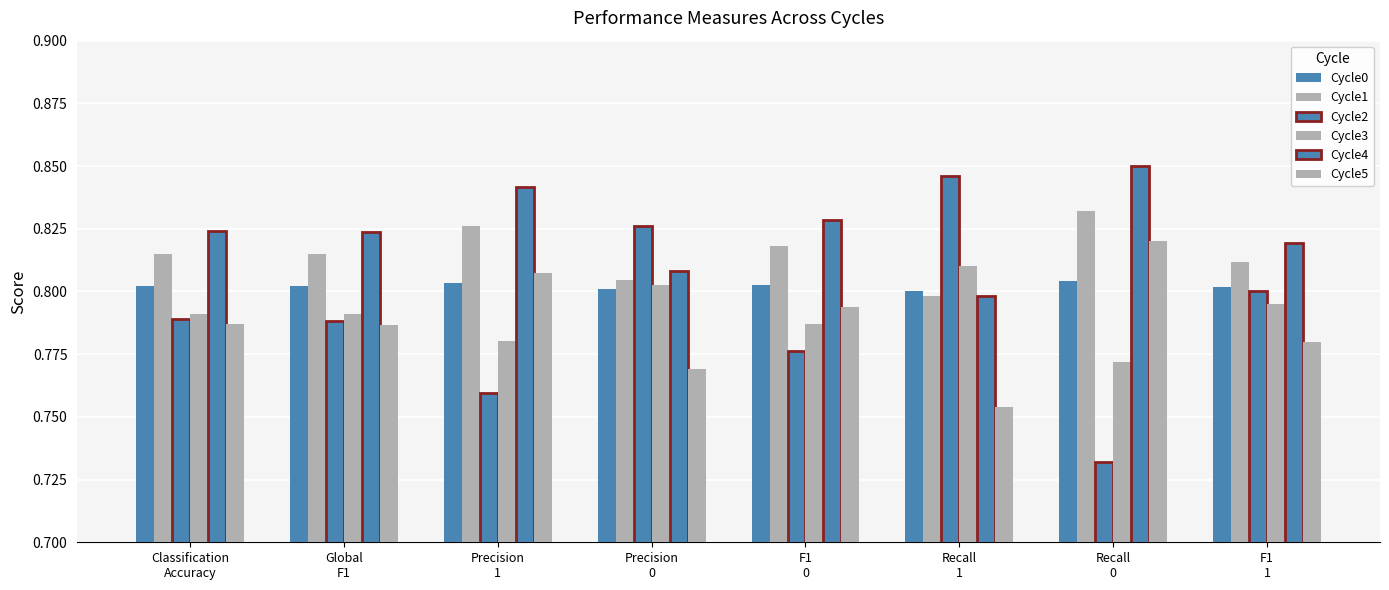

Reading left to right, list all the values displayed in this chart.

Cycle0: 0.8	0.8	0.8	0.8	0.8	0.8	0.8	0.8
Cycle1: 0.8	0.8	0.8	0.8	0.8	0.8	0.8	0.8
Cycle2: 0.8	0.8	0.8	0.8	0.8	0.8	0.7	0.8
Cycle3: 0.8	0.8	0.8	0.8	0.8	0.8	0.8	0.8
Cycle4: 0.8	0.8	0.8	0.8	0.8	0.8	0.8	0.8
Cycle5: 0.8	0.8	0.8	0.8	0.8	0.8	0.8	0.8